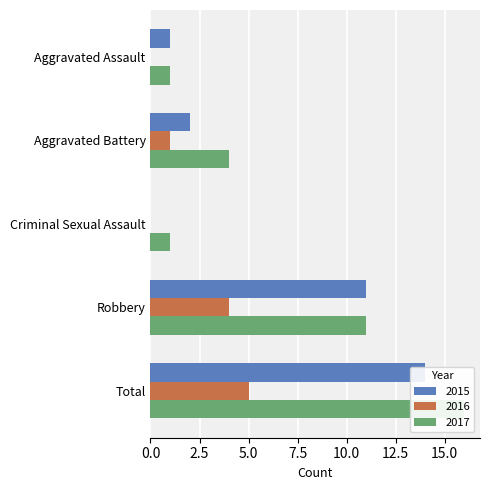

Between Aggravated Assault and Robbery, which series saw the biggest shift?

2015